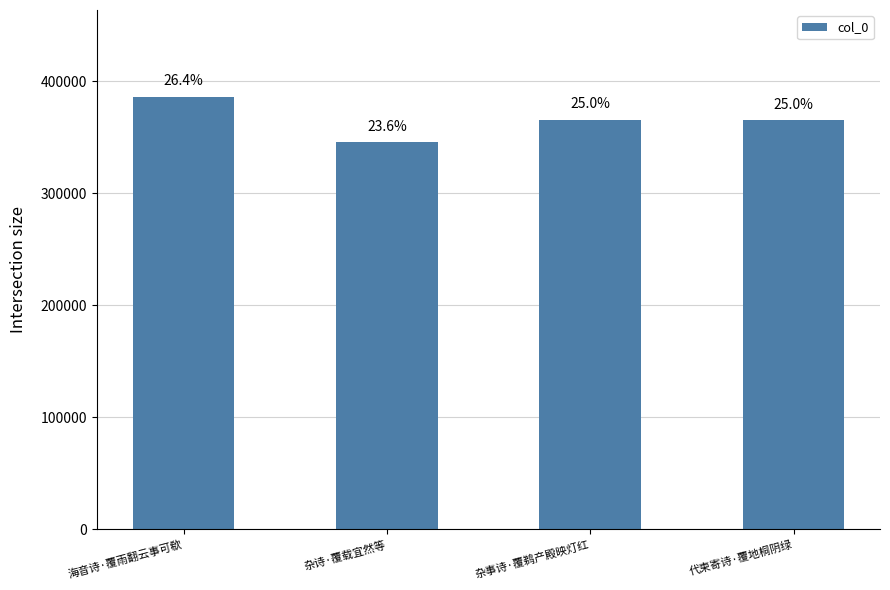

Does the chart contain any negative values?

No